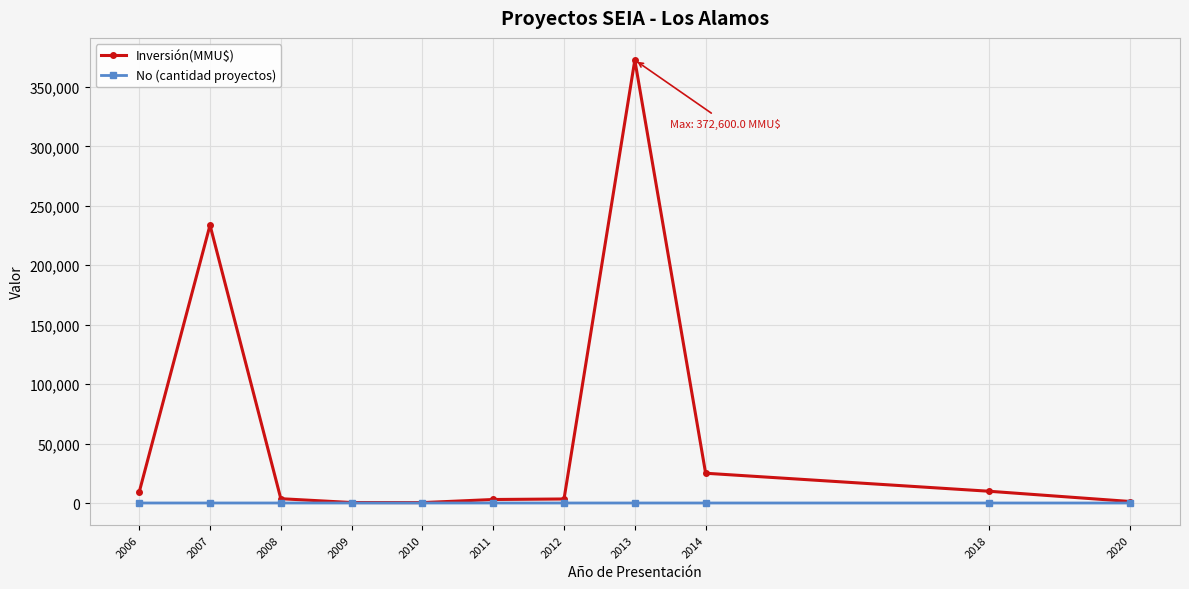

Which series has the widest spread of values?

Inversión(MMU$)